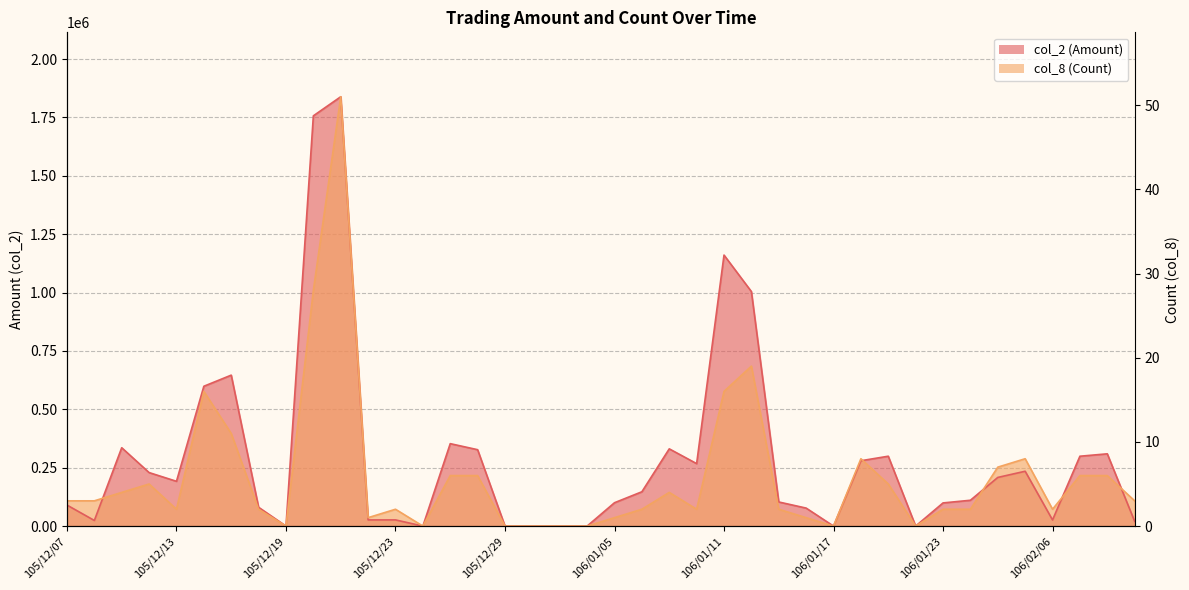

At which category does the chart reach its peak across all series?

105/12/21